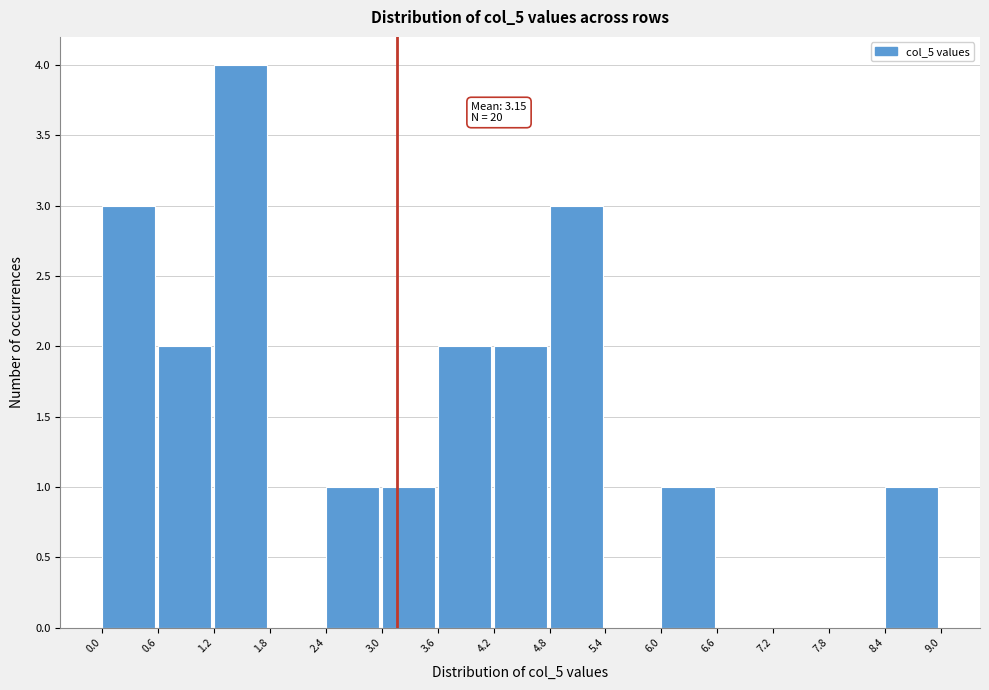

Over which range of the x-axis is the bar tallest?

1.2 to 1.8